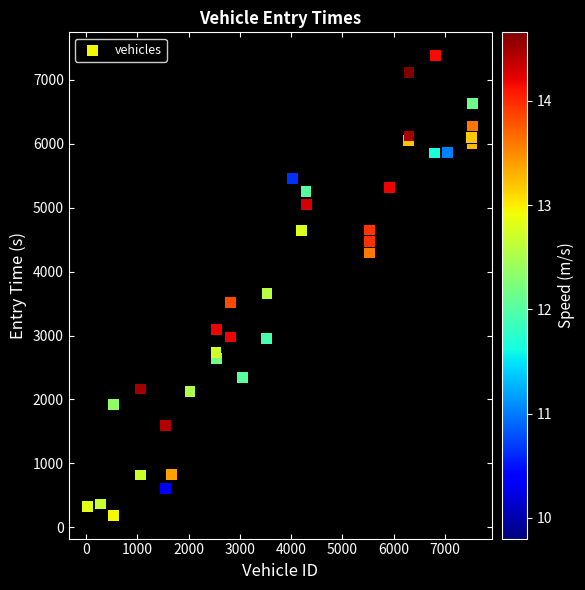

What Y value in the scatter plot is closest to 3783?

3661.1